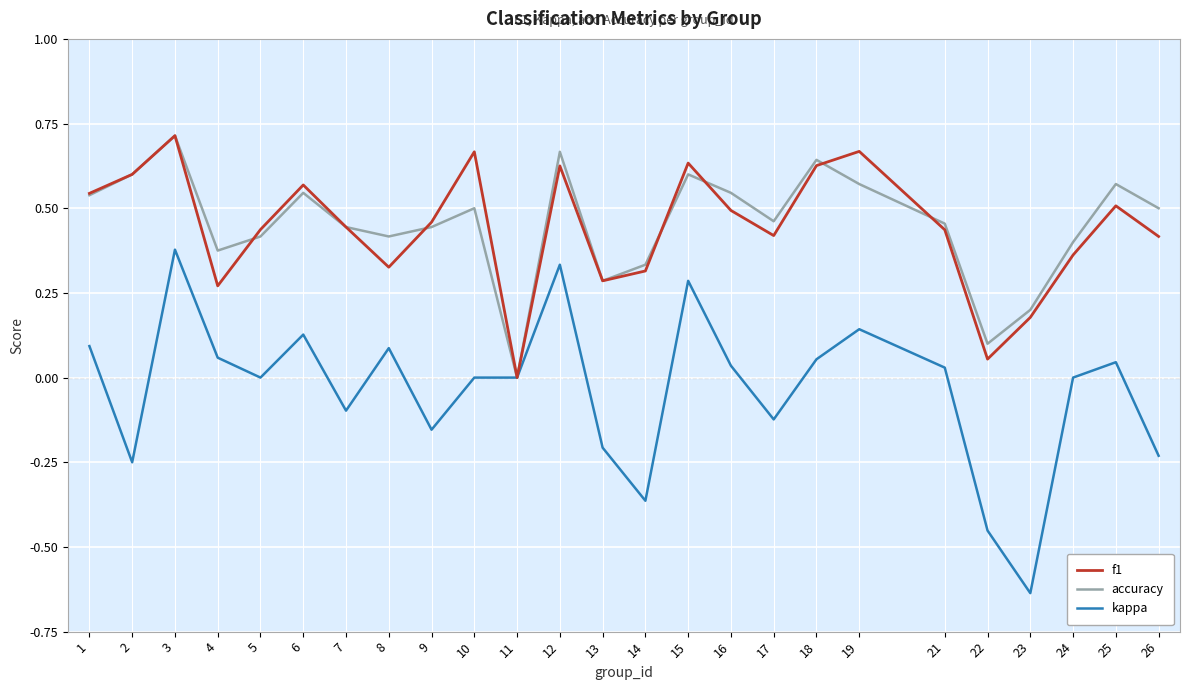

Between 8 and 26, which series saw the biggest shift?

kappa